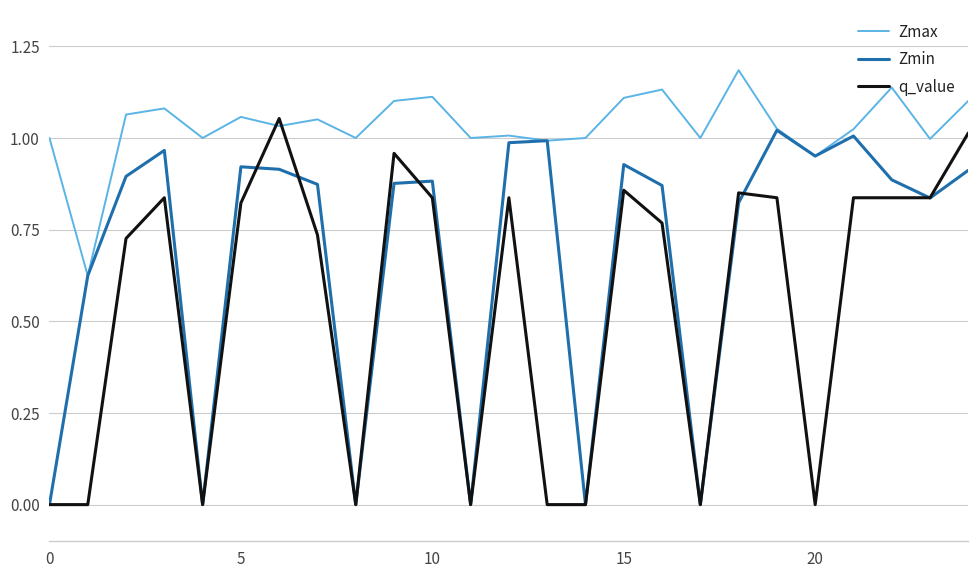

Which series has the largest total across all categories?

Zmax